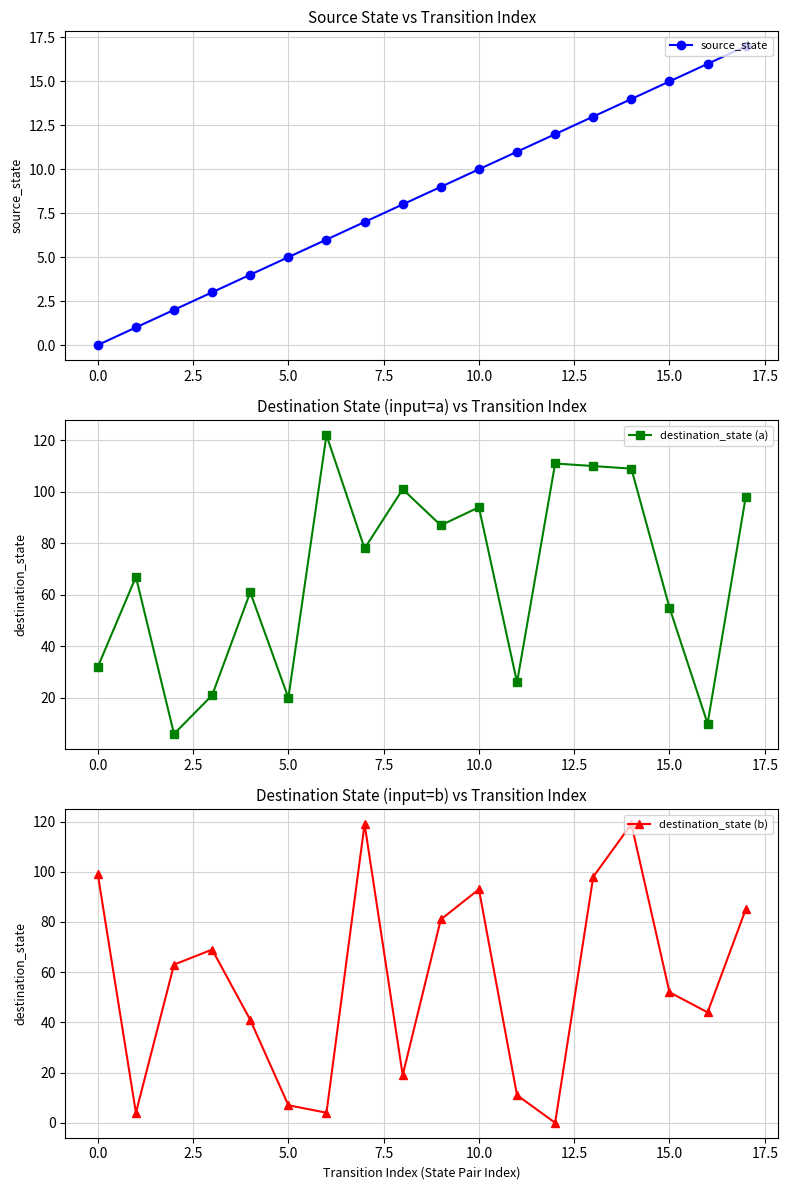

What is the approximate value of destination_state (a) at 11, to the nearest 50?

50